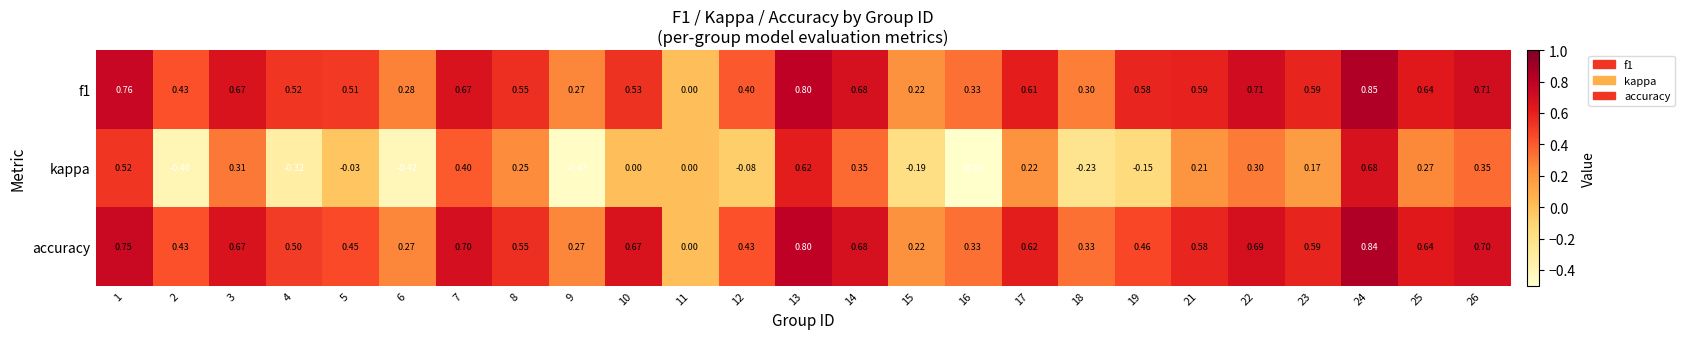

Between 5 and 25, which series saw the biggest shift?

kappa